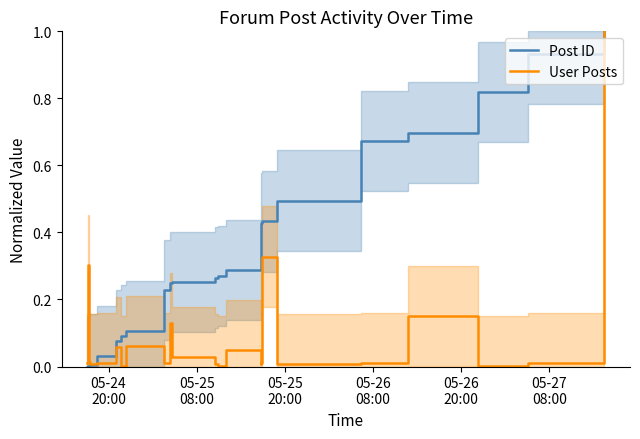

At which category does the chart reach its minimum across all series?

05-24
20:00